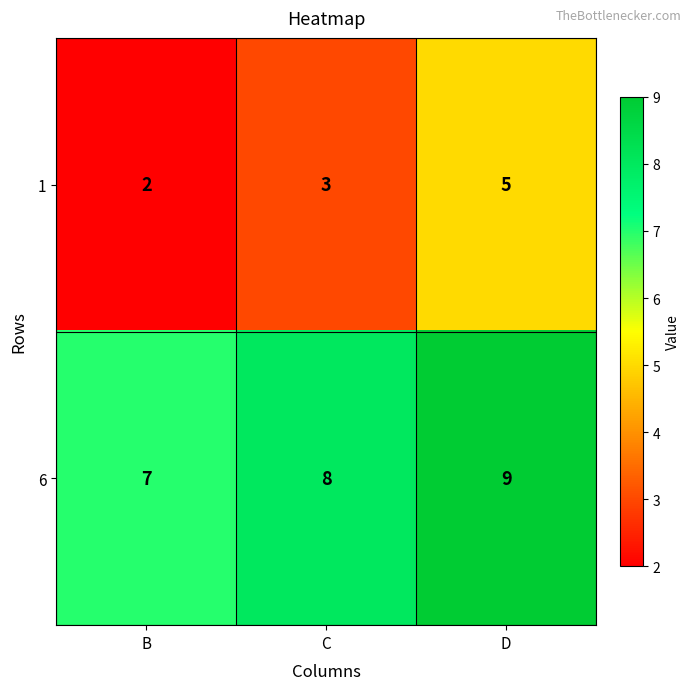

Count the number of data series in this chart.

2